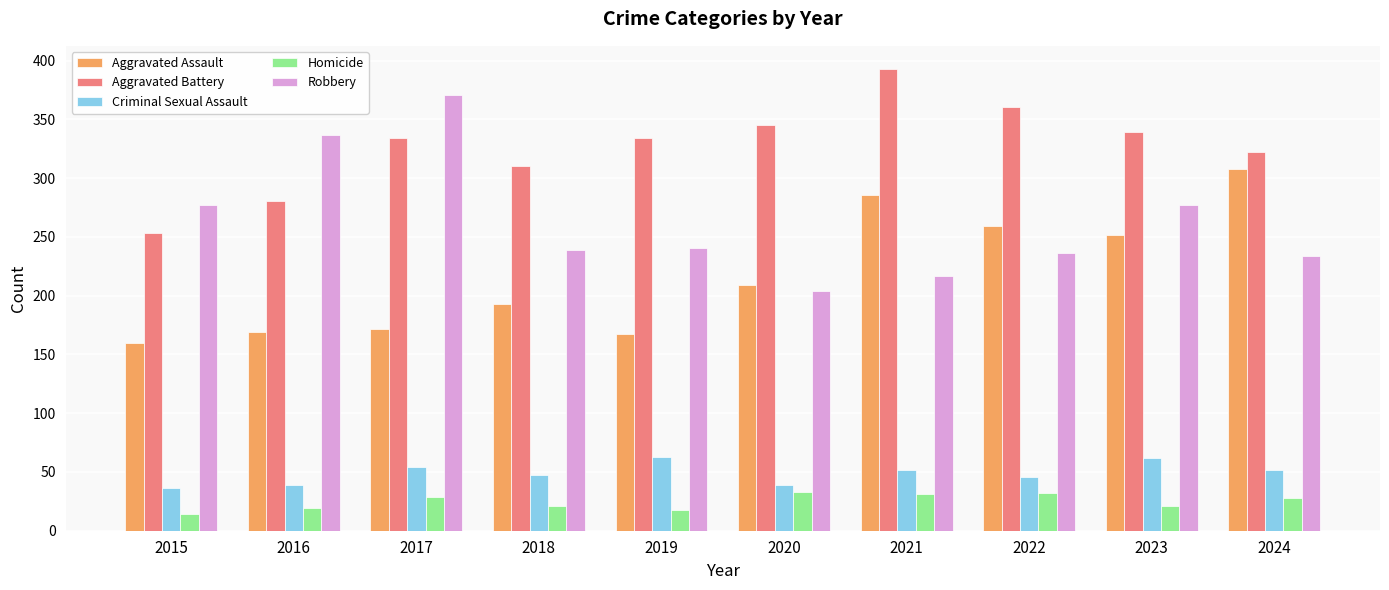

What is the average value of the Criminal Sexual Assault series?

49